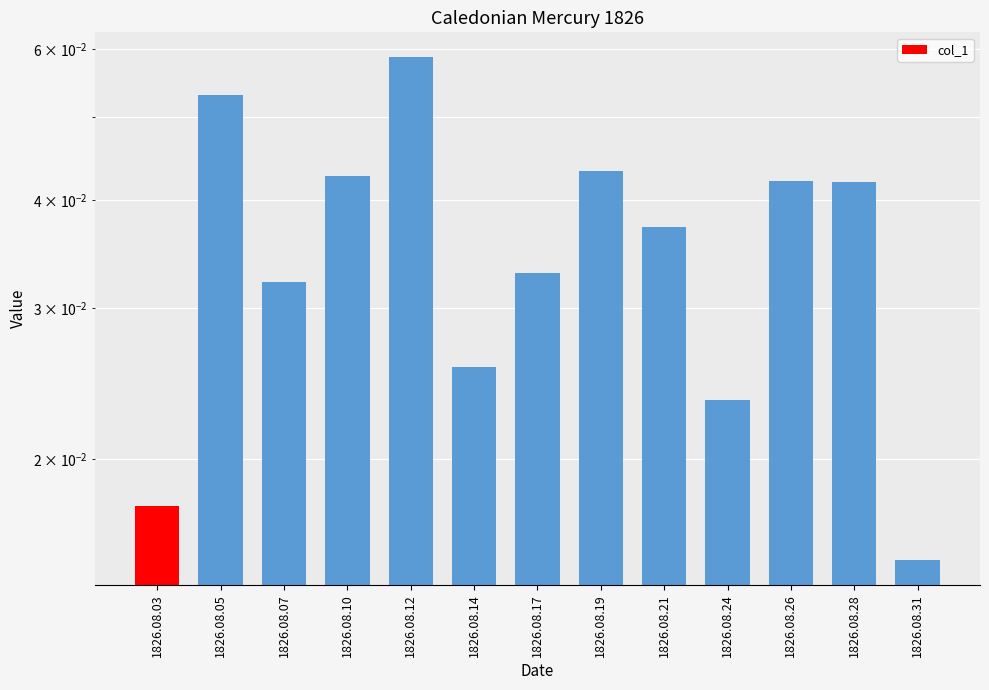

Which label corresponds to the smallest value in the chart?

1826.08.31